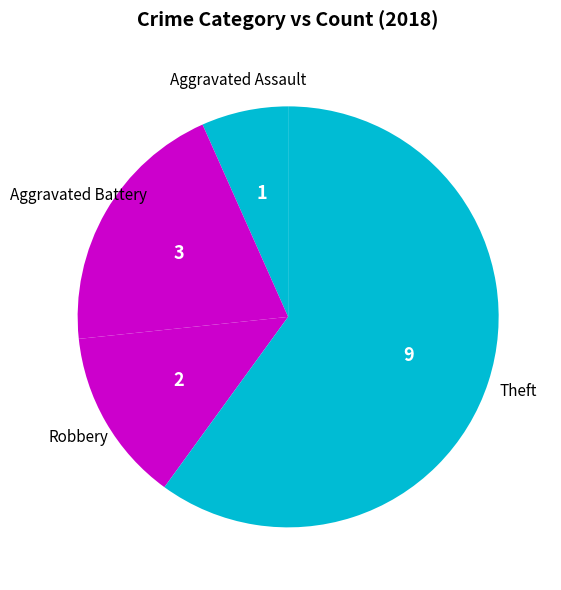

What is the largest slice in the pie chart?

Theft